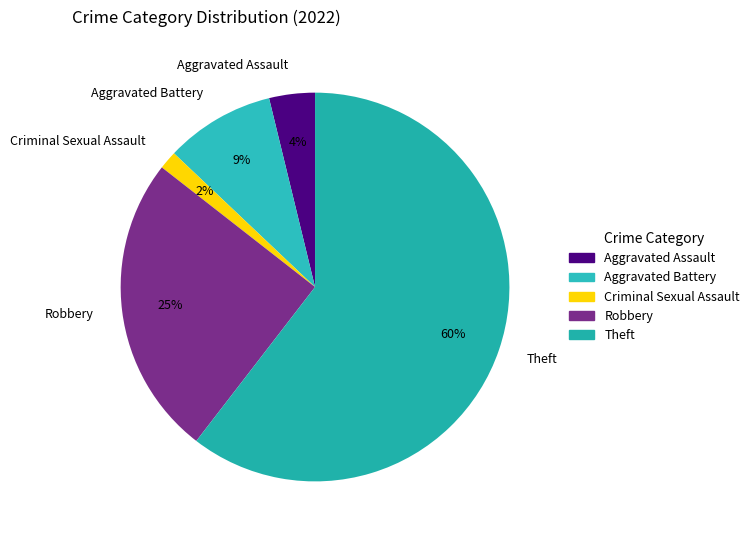

True or false: Theft accounts for 60% of the total.

True